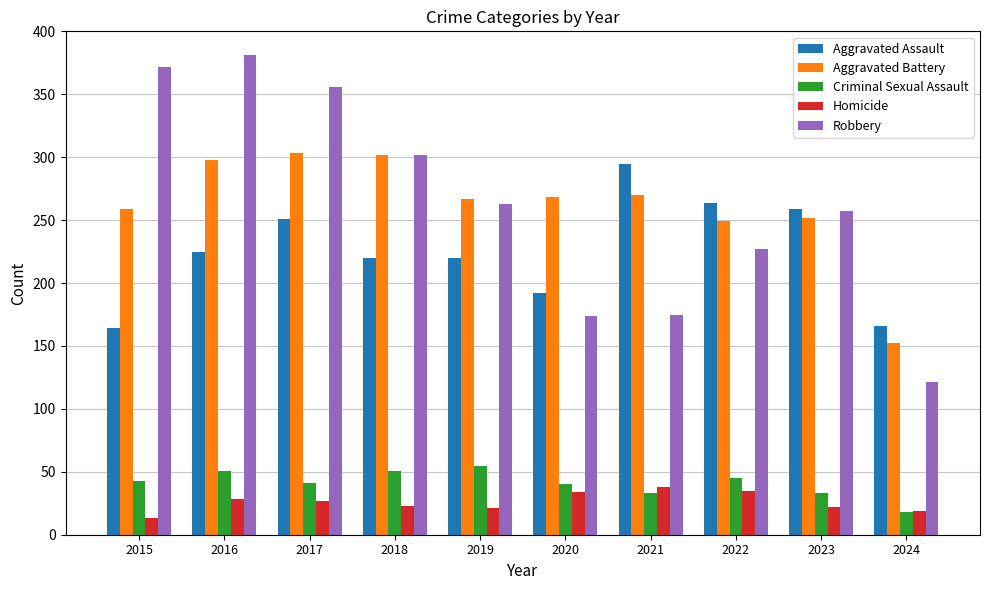

At which label is Robbery closest to 251?

2023